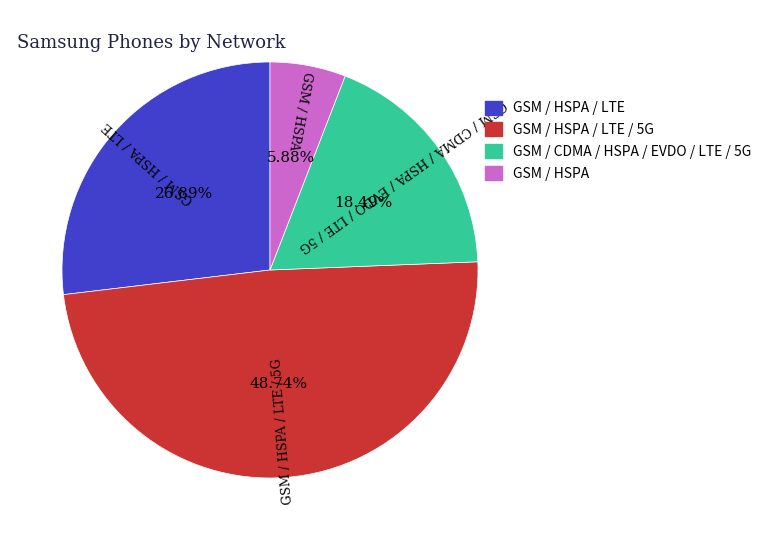

Which slice is the smallest?

GSM / HSPA